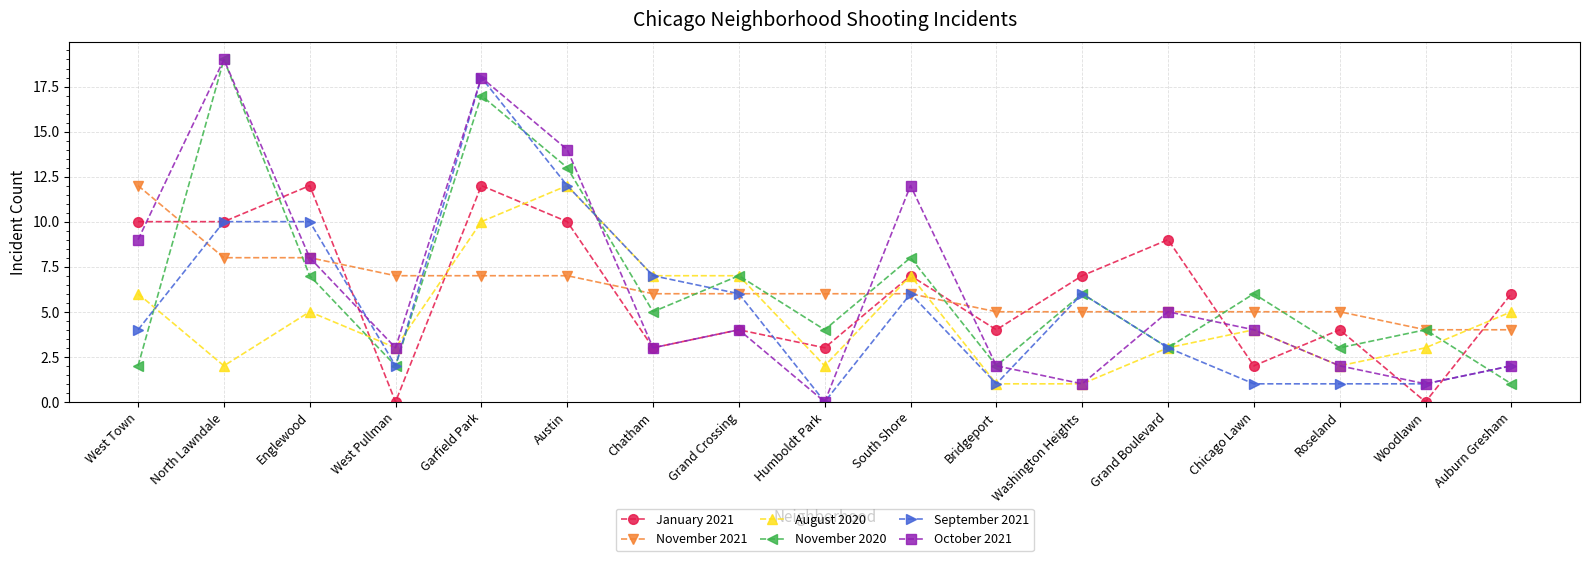

What is the total value across all series at Garfield Park?

82